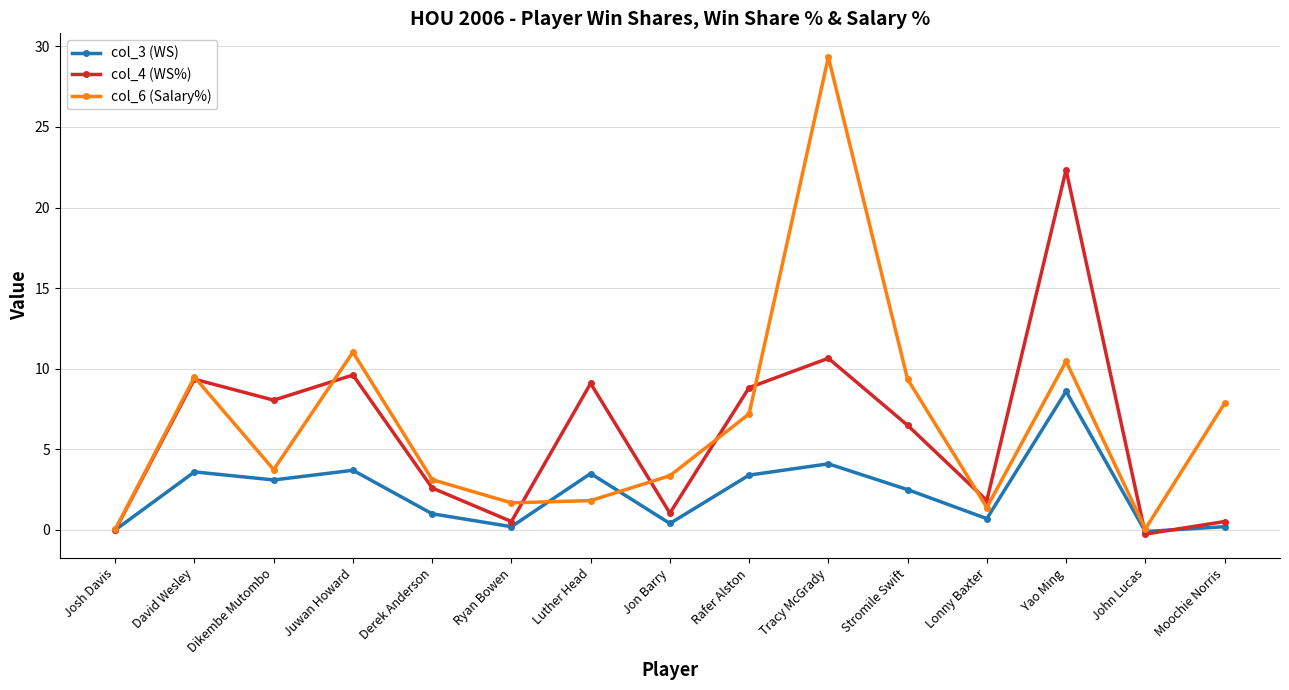

What is the value of the col_3 (WS) point at the 6th from the left?

0.2